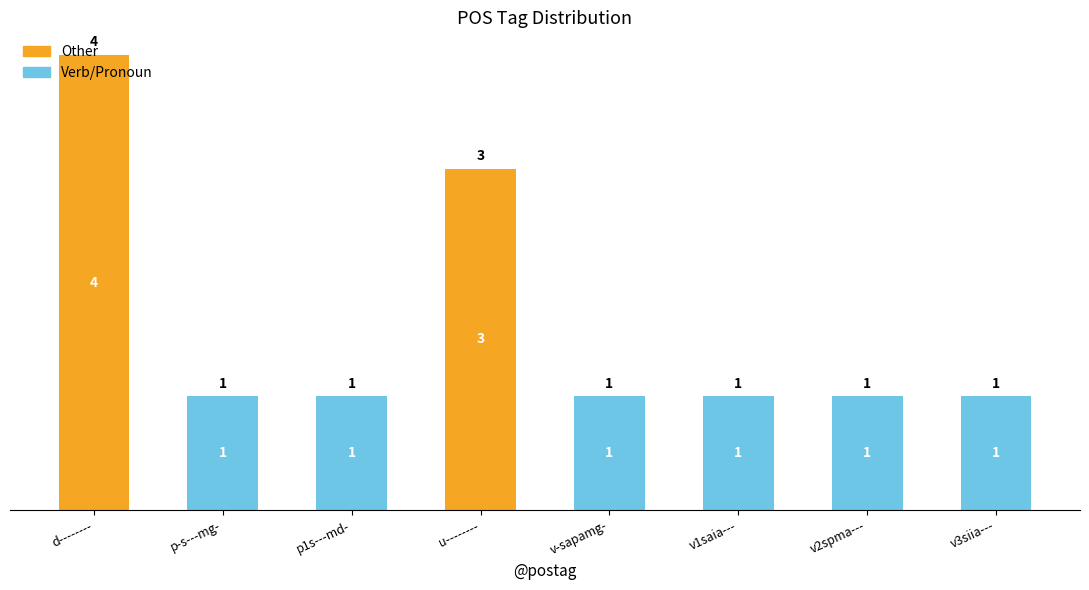

What are all the series names shown in the legend?

Other, Verb/Pronoun